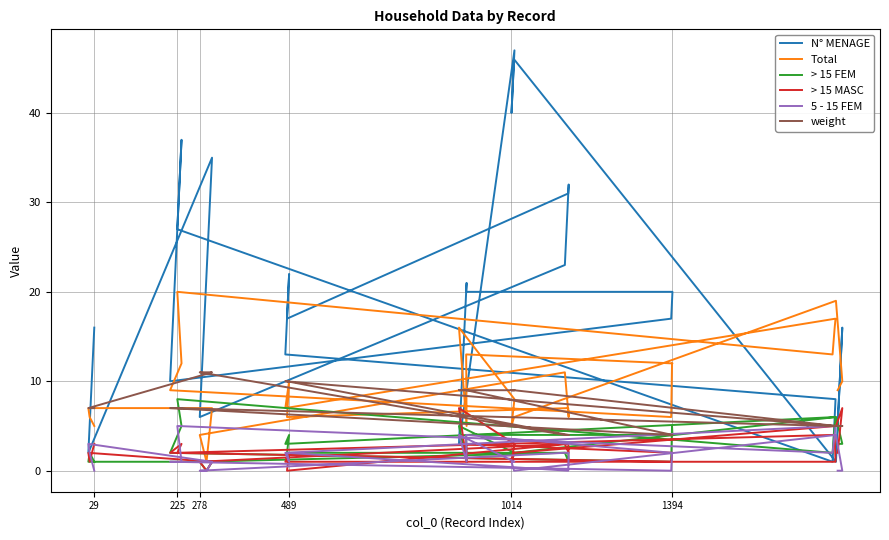

How many lines are shown in the chart?

6